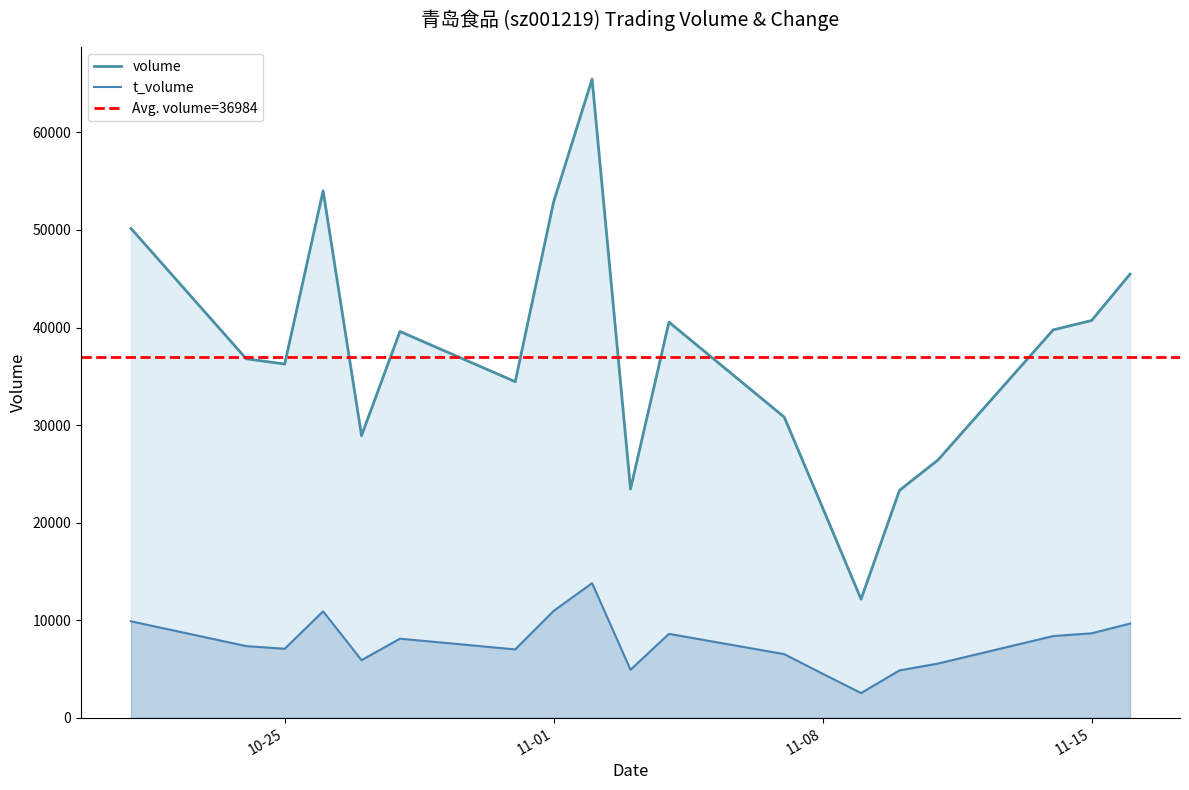

Rank the categories by t_volume value from lowest to highest.

2022-11-09, 2022-11-08, 2022-11-10, 2022-11-03, 2022-11-11, 2022-10-27, 2022-11-07, 2022-10-31, 2022-10-25, 2022-10-24, 2022-10-28, 2022-11-14, 2022-11-04, 2022-11-15, 2022-11-16, 2022-10-21, 2022-10-26, 2022-11-01, 2022-11-02